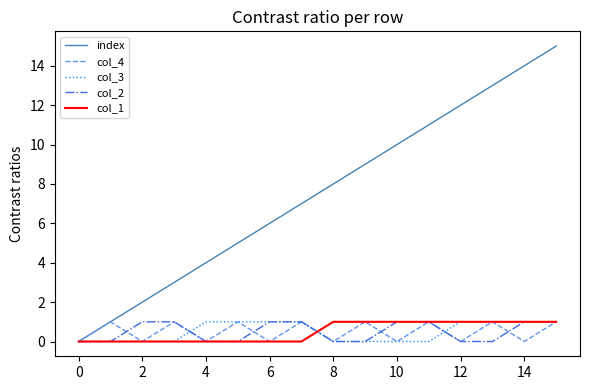

Which series has the largest total across all categories?

index